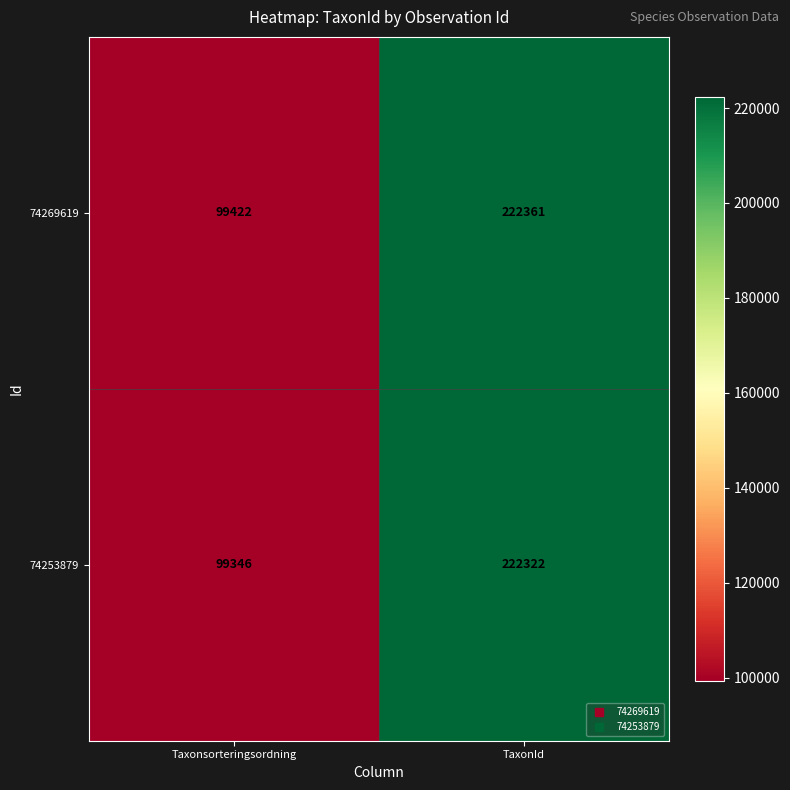

What is the sum of the 74253879 values at TaxonId and Taxonsorteringsordning?

321668